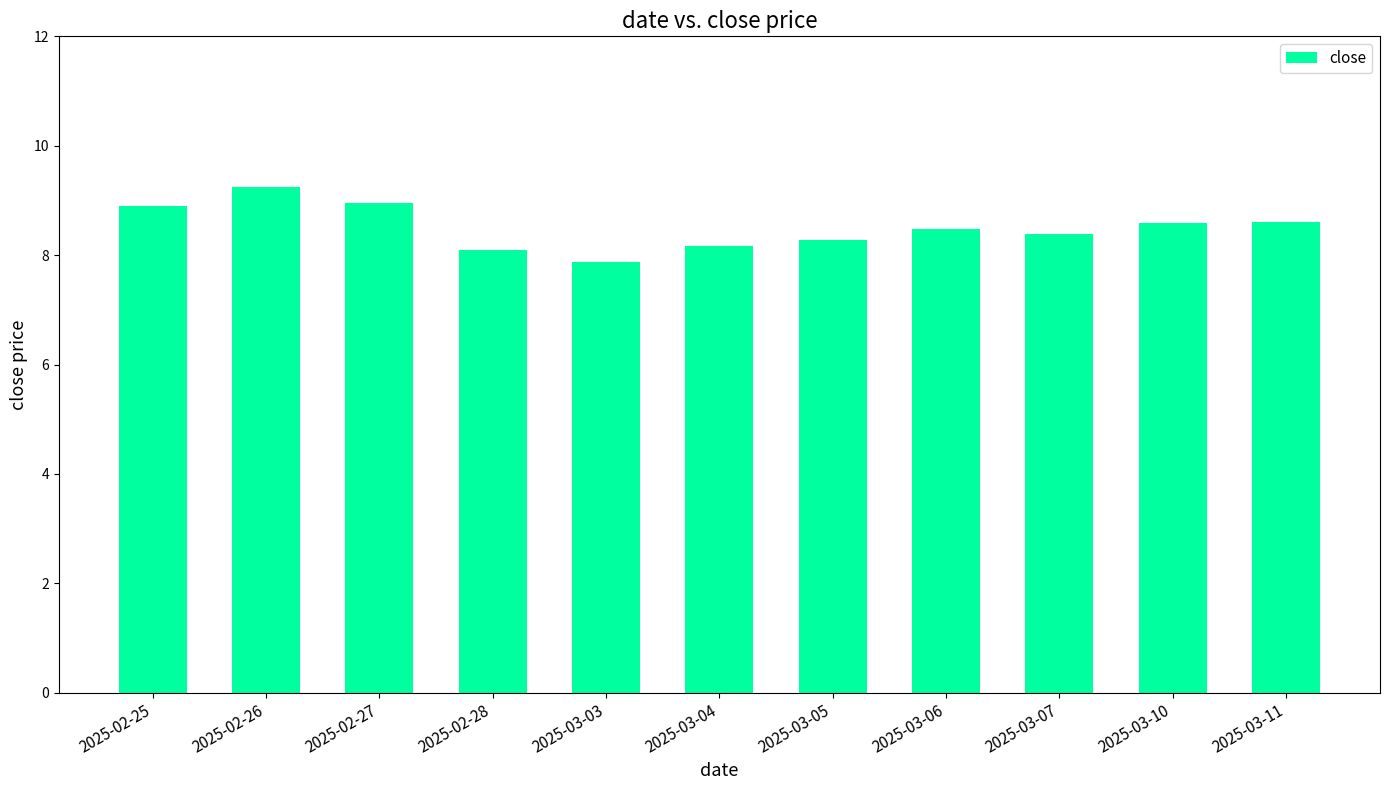

What is the smallest value displayed?

7.9